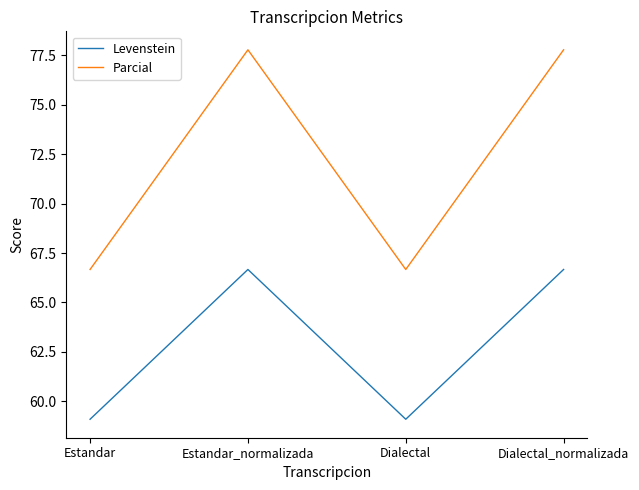

Reading left to right, extract all data points from this chart.

Levenstein: 59.1	66.7	59.1	66.7
Parcial: 66.7	77.8	66.7	77.8